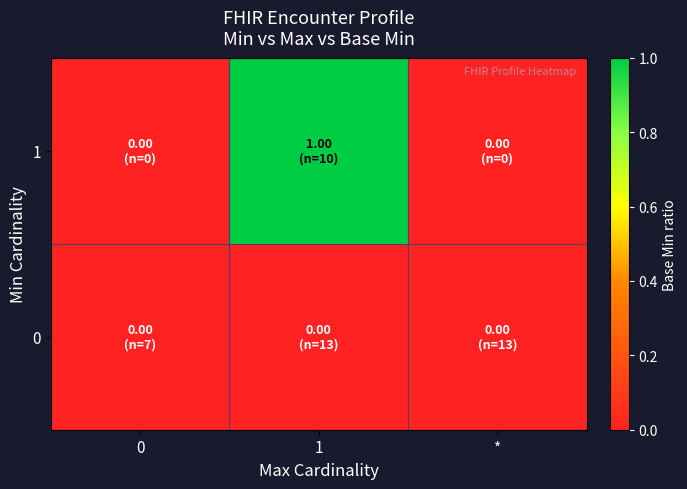

At which category is the sum across all series the highest?

1